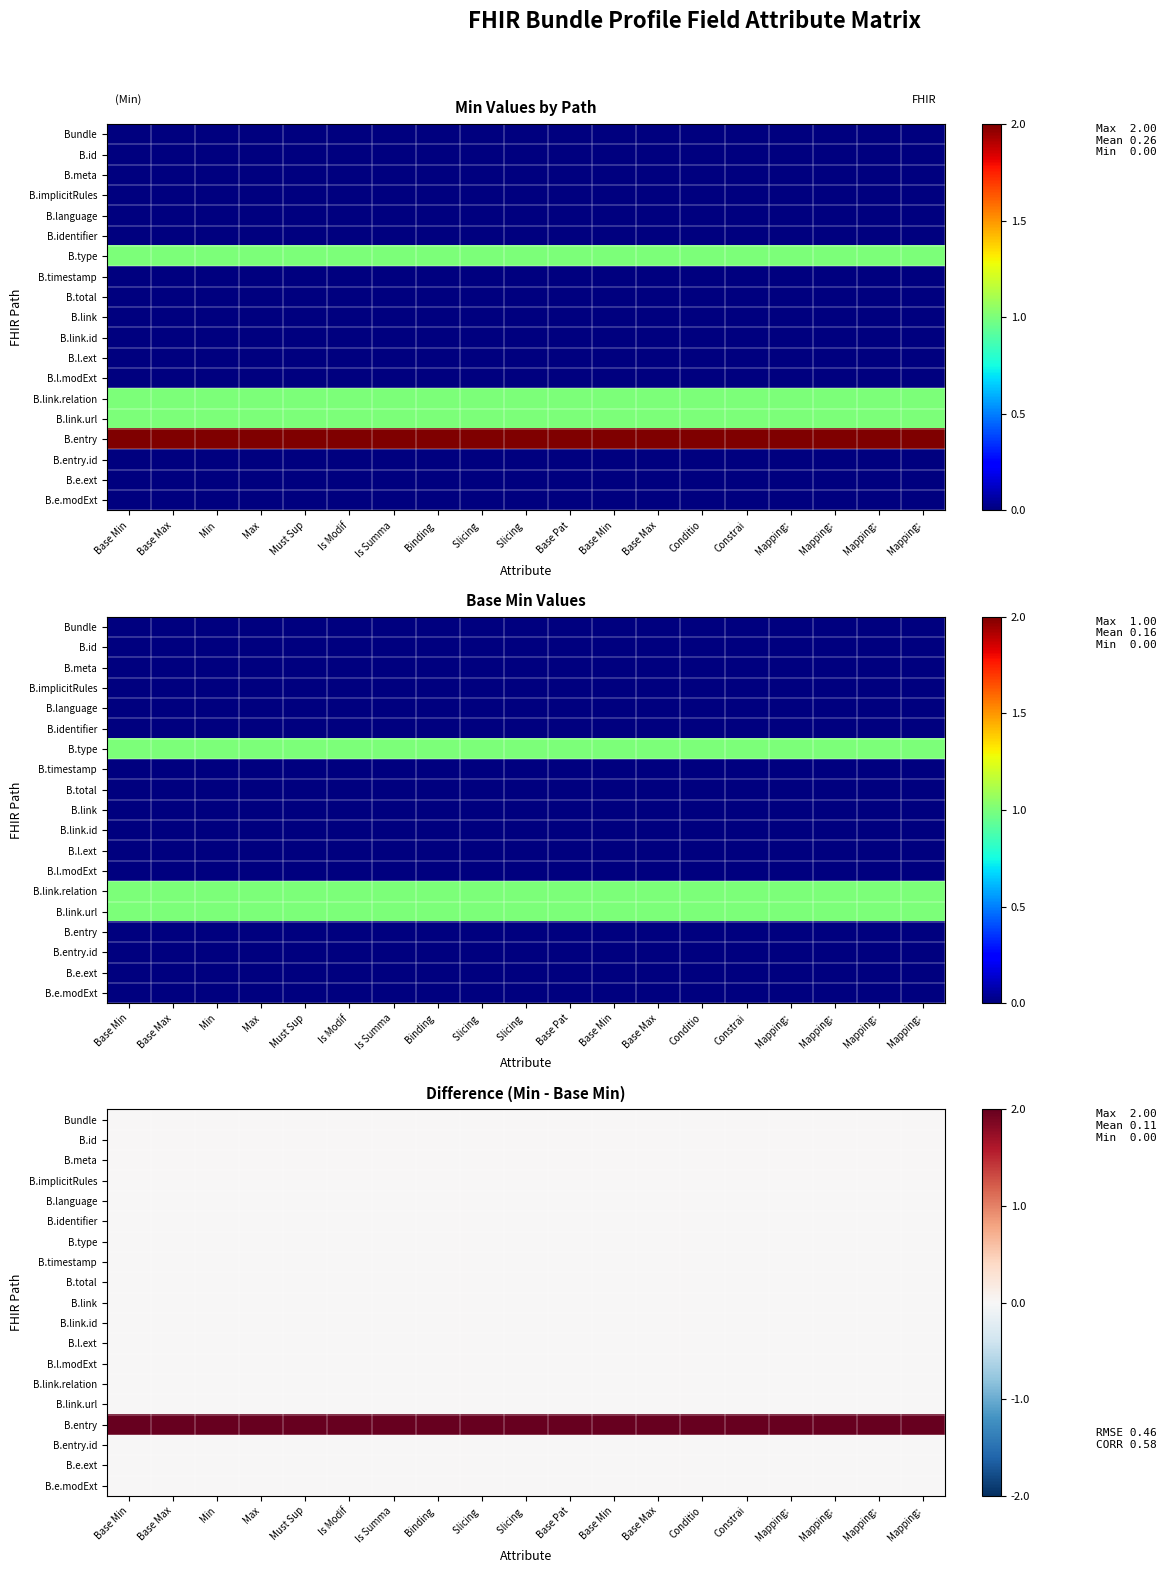

What is the difference between the highest and lowest values at Slicing ?

2